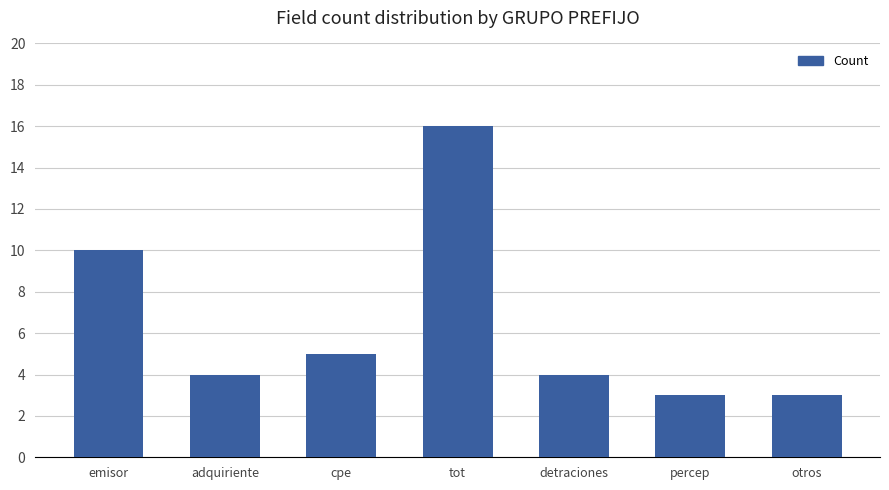

What is the greatest value displayed?

16